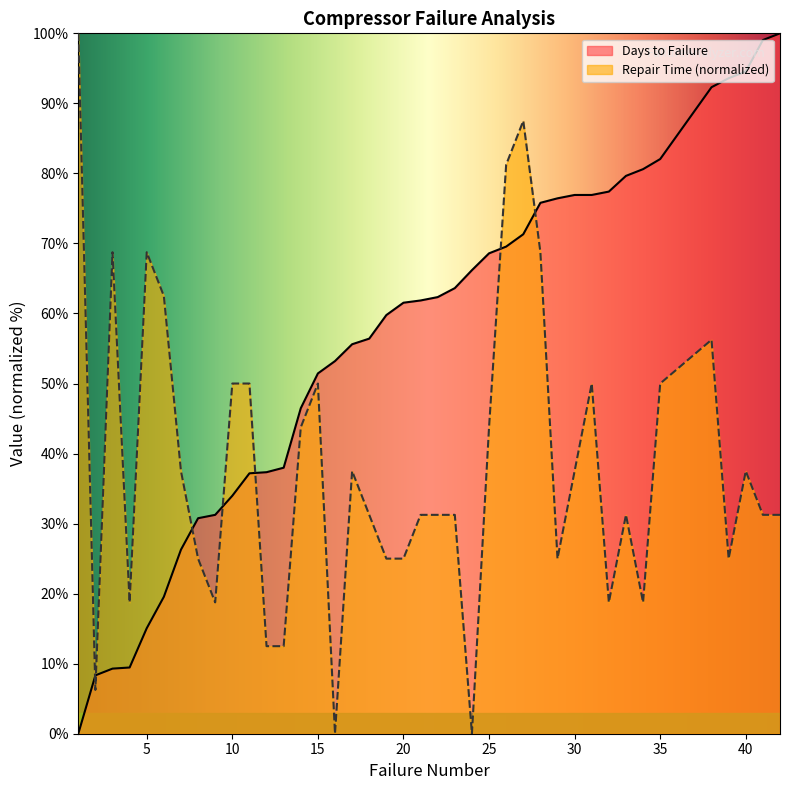

Is it true that Repair Time equals 9.4 at 2?

False